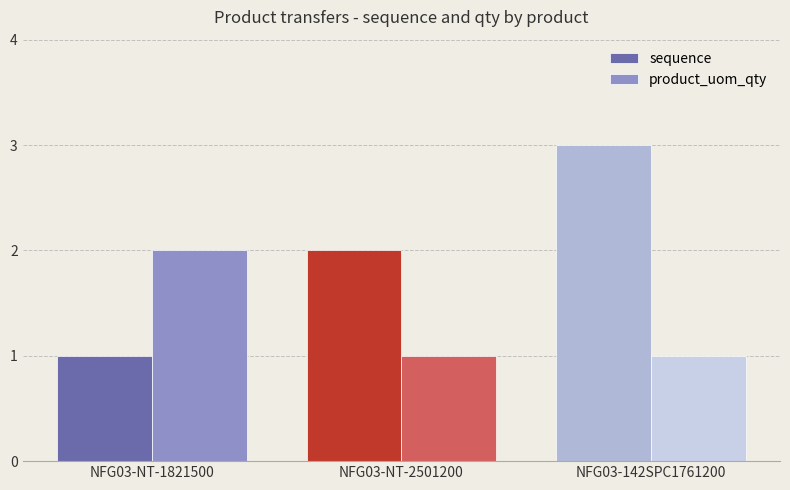

Which series has the largest total across all categories?

sequence